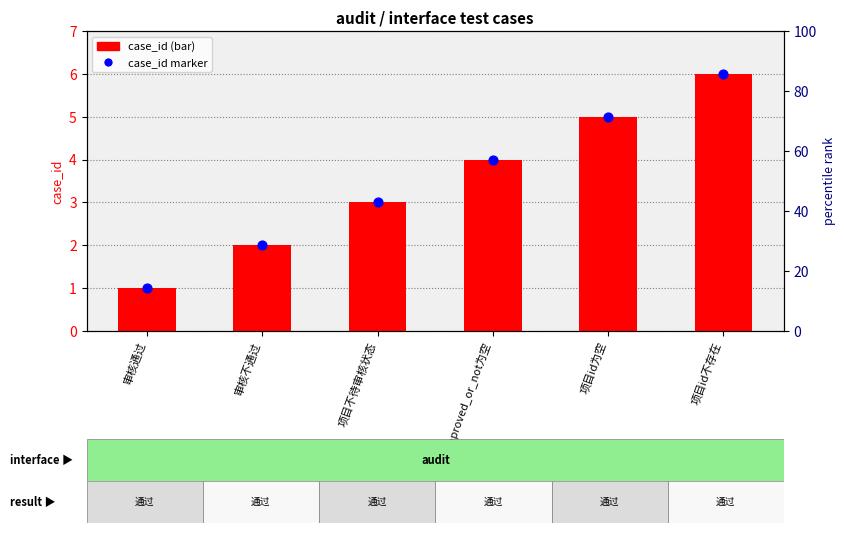

Which series has the largest total across all categories?

case_id